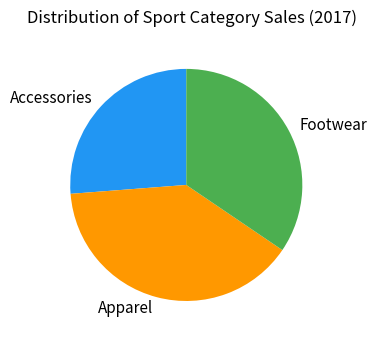

Rank the categories by value from highest to lowest.

Apparel, Footwear, Accessories